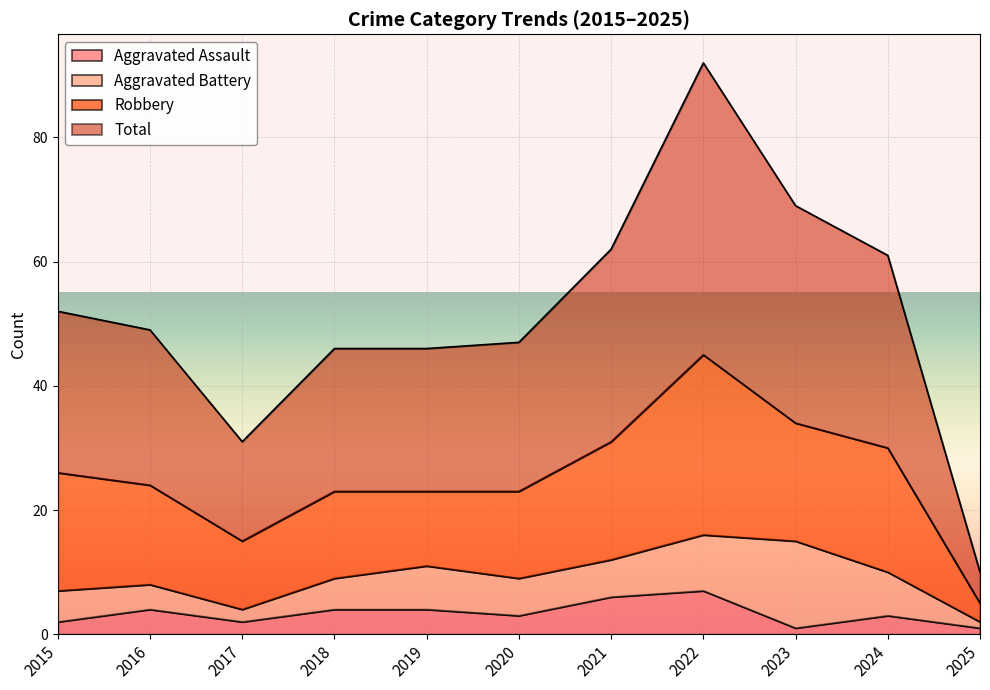

The Aggravated Assault series shows 11 at 2022. True or false?

False